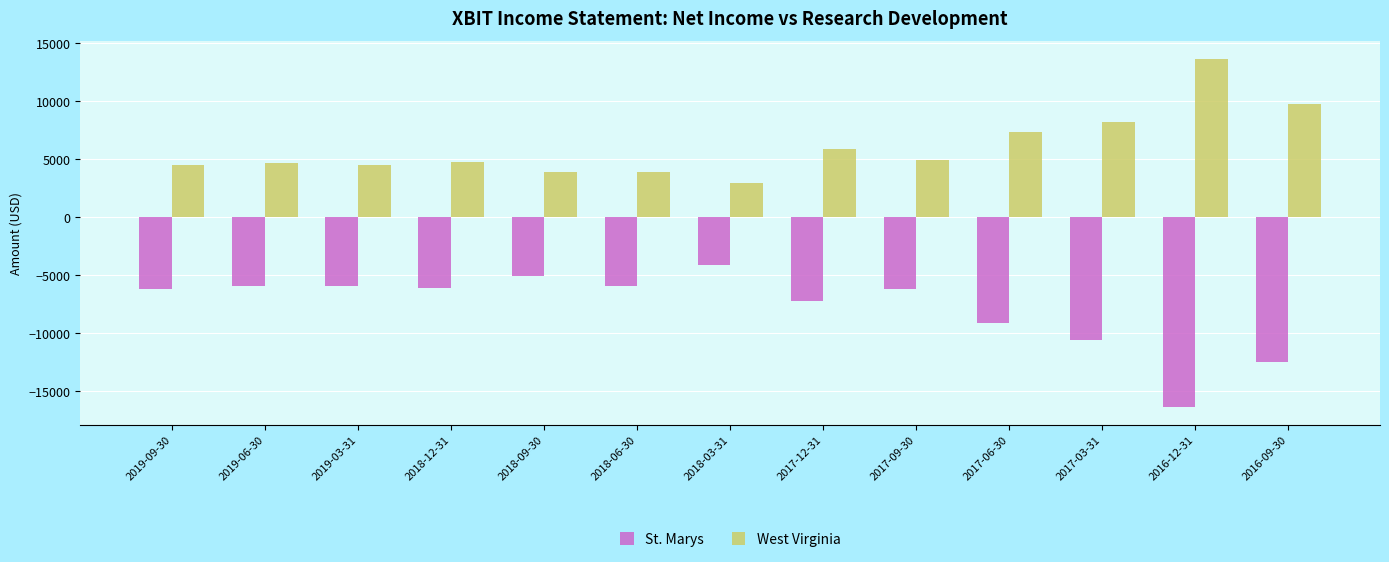

Read the West Virginia value at 2019-06-30, to the nearest 10.

4700